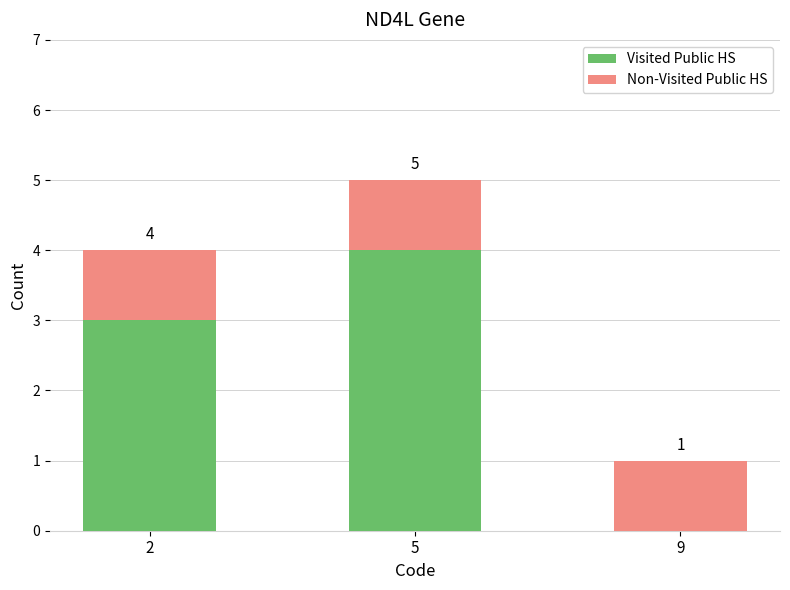

True or false: Visited Public HS has a value of 2 at 5.

False